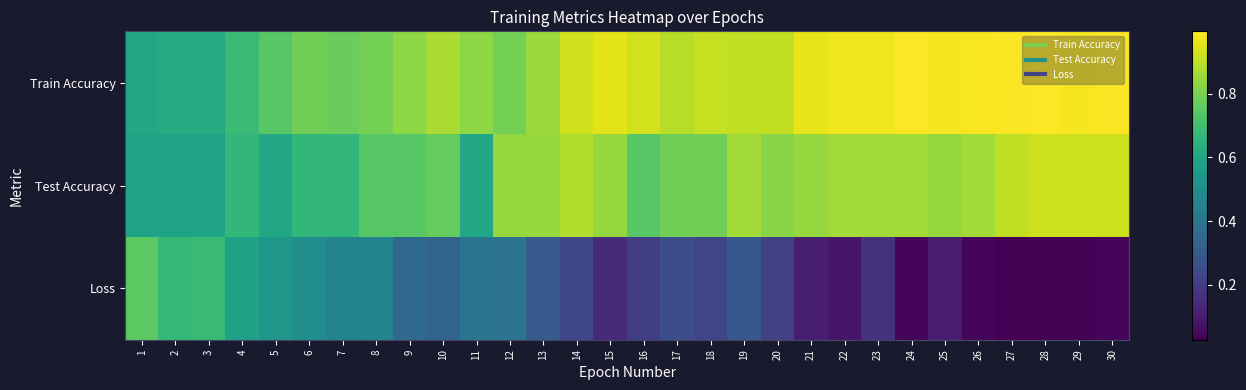

Reading left to right, extract all data points from this chart.

Train Accuracy: 1=0.6	2=0.6	3=0.6	4=0.7	5=0.7	6=0.8	7=0.8	8=0.8	9=0.8	10=0.9	11=0.8	12=0.8	13=0.9	14=0.9	15=1.0	16=0.9	17=0.9	18=0.9	19=0.9	20=0.9	21=1.0	22=1.0	23=1.0	24=1.0	25=1.0	26=1.0	27=1.0	28=1.0	29=1.0	30=1.0
Test Accuracy: 1=0.6	2=0.6	3=0.6	4=0.7	5=0.6	6=0.7	7=0.7	8=0.7	9=0.7	10=0.8	11=0.6	12=0.8	13=0.8	14=0.9	15=0.8	16=0.7	17=0.8	18=0.8	19=0.9	20=0.8	21=0.8	22=0.9	23=0.9	24=0.9	25=0.8	26=0.9	27=0.9	28=0.9	29=0.9	30=0.9
Loss: 1=0.7	2=0.7	3=0.7	4=0.6	5=0.5	6=0.5	7=0.5	8=0.5	9=0.4	10=0.3	11=0.4	12=0.4	13=0.3	14=0.2	15=0.1	16=0.2	17=0.3	18=0.2	19=0.3	20=0.2	21=0.1	22=0.1	23=0.2	24=0.0	25=0.1	26=0.0	27=0.0	28=0.0	29=0.0	30=0.0